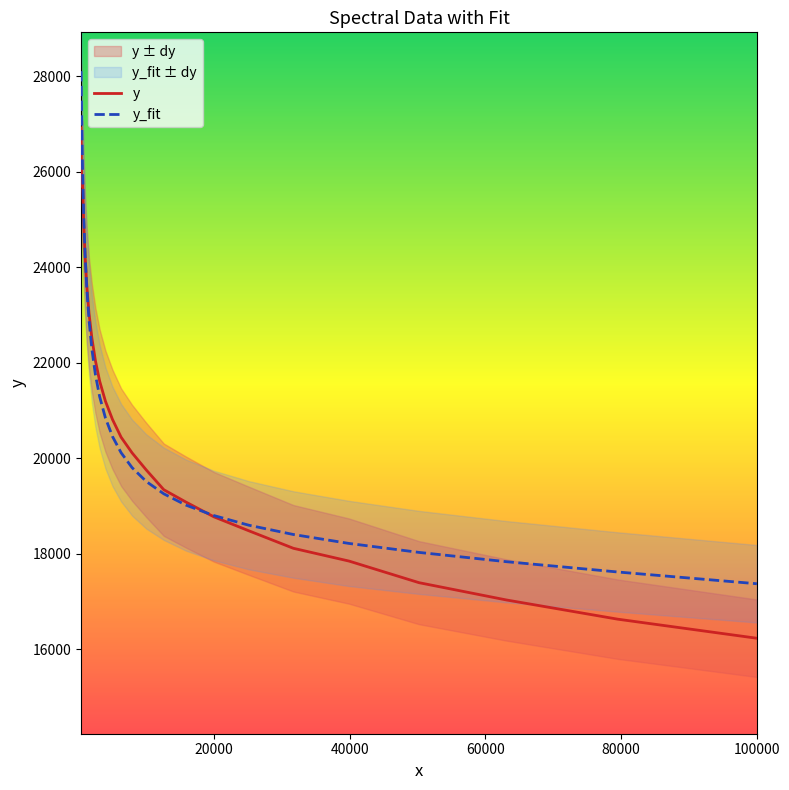

What is the lowest value of the y series?

16228.5